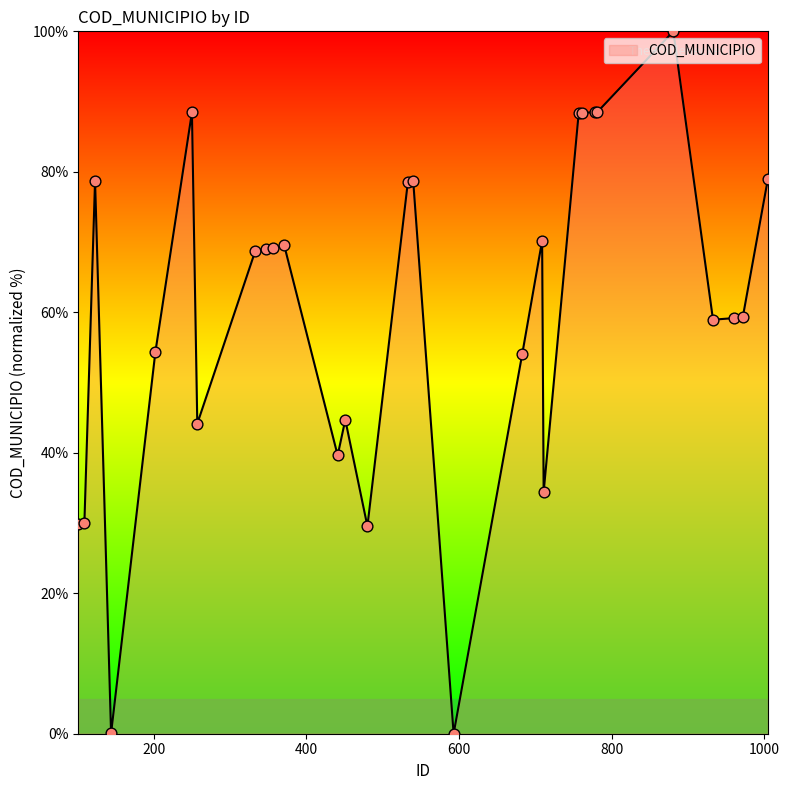

What is the maximum value shown in the chart?

100.0